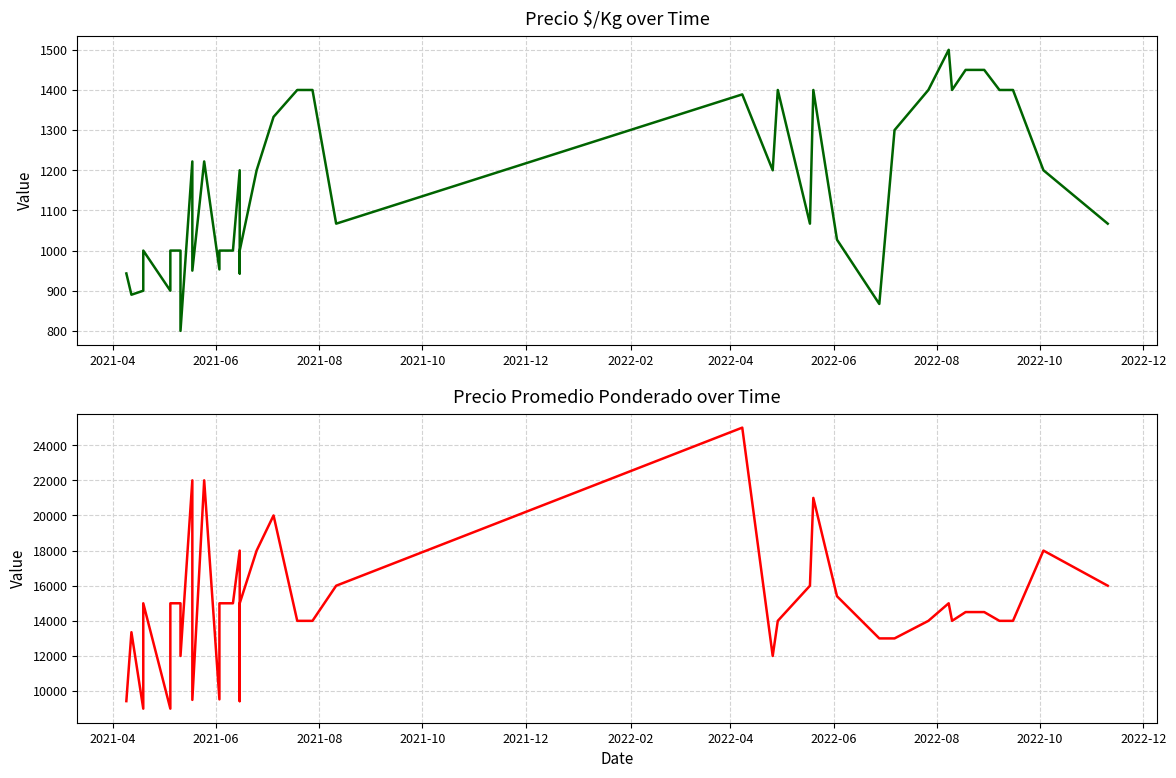

What is the average value of the Precio promedio ponderado series?

14816